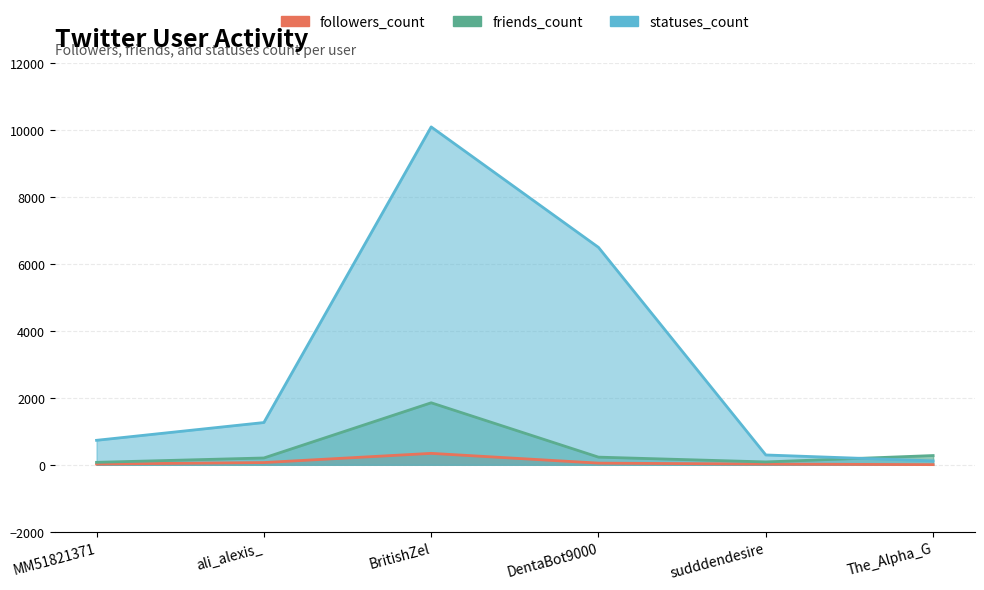

How many data points does each series have?

6